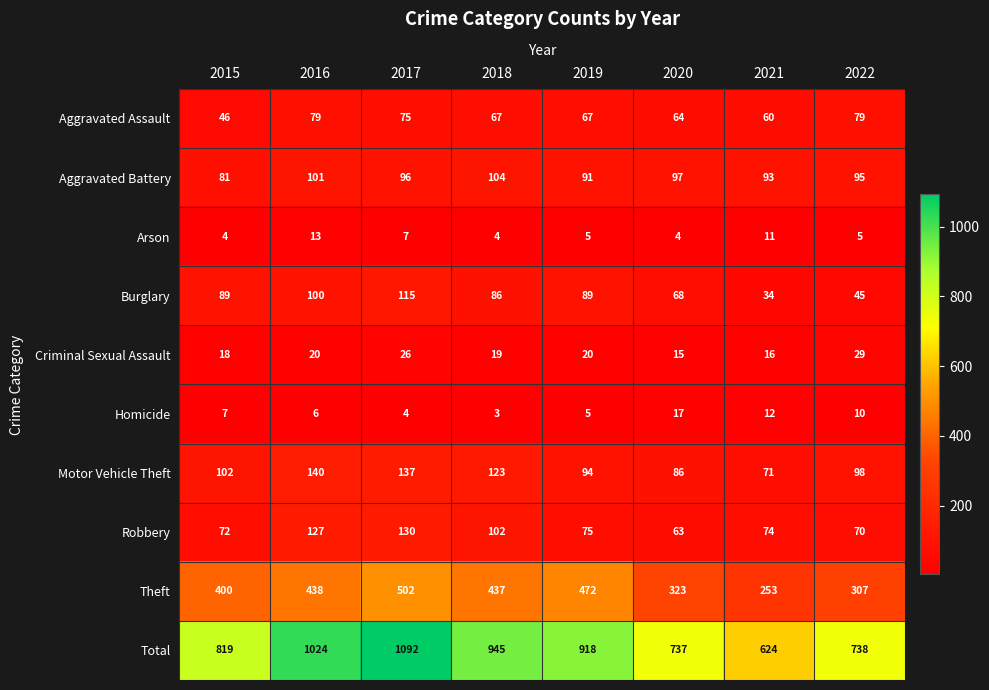

Where does the Total series first go above 918?

2016